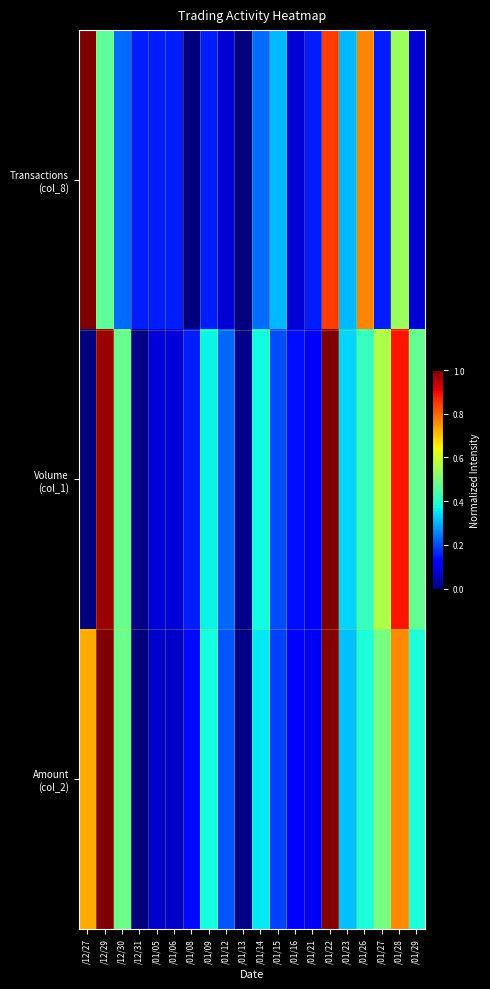

Between /01/06 and /12/29, which is larger?

/12/29